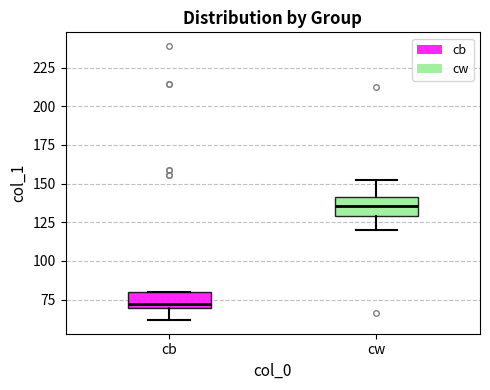

Reading left to right, transcribe this box plot: for each box, give where its median line is, the range the box spans, and where its two whiskers end, as read against the y-axis. The values are not printed on the chart, so give them approximately, as read against the axis.

cb: median 70 (just above the box's lower edge), box 70 to 80, whiskers 60 to 80
cw: median 135, box 130 to 140, whiskers 120 to 150